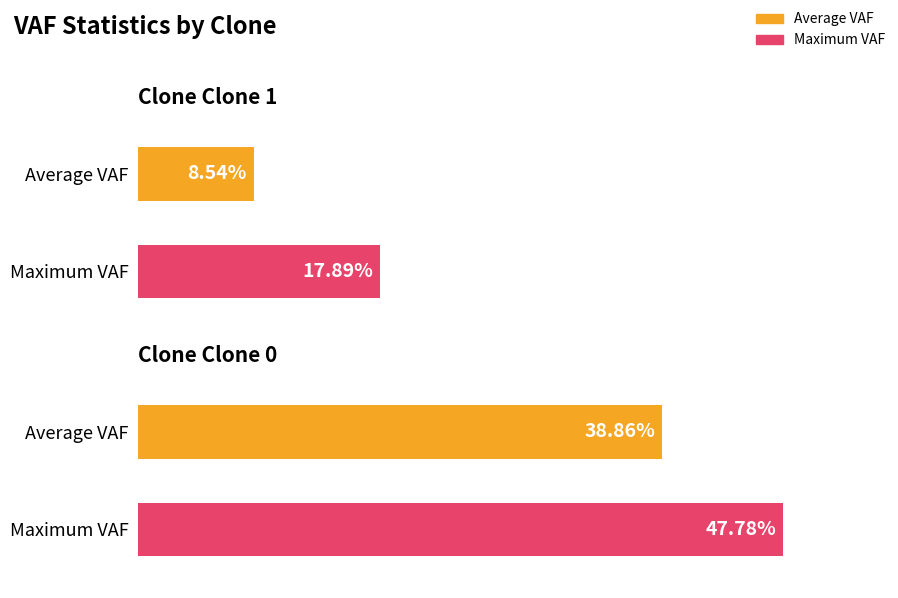

What is the average value of the max_vaf series?

0.3